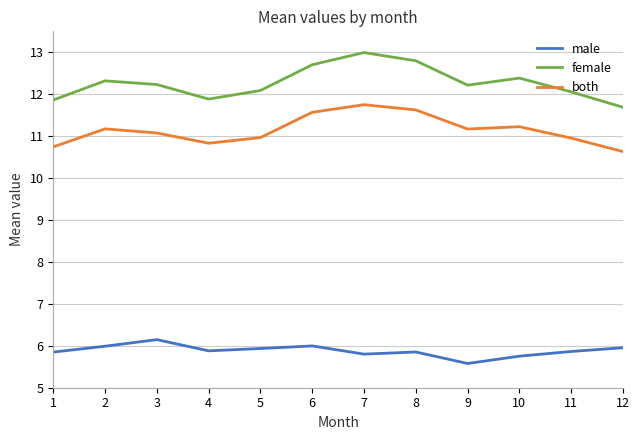

True or false: both and male cross at least once.

False